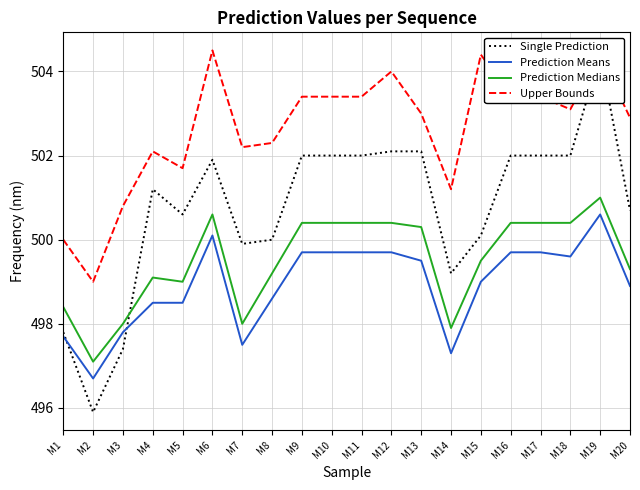

Where does the Prediction Medians series first go above 500?

M6